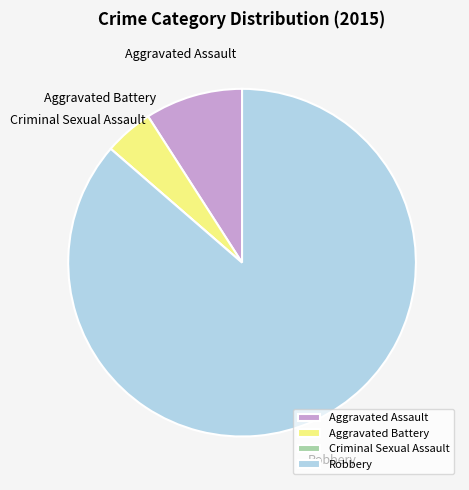

Is there any slice that represents more than half of the pie?

Yes